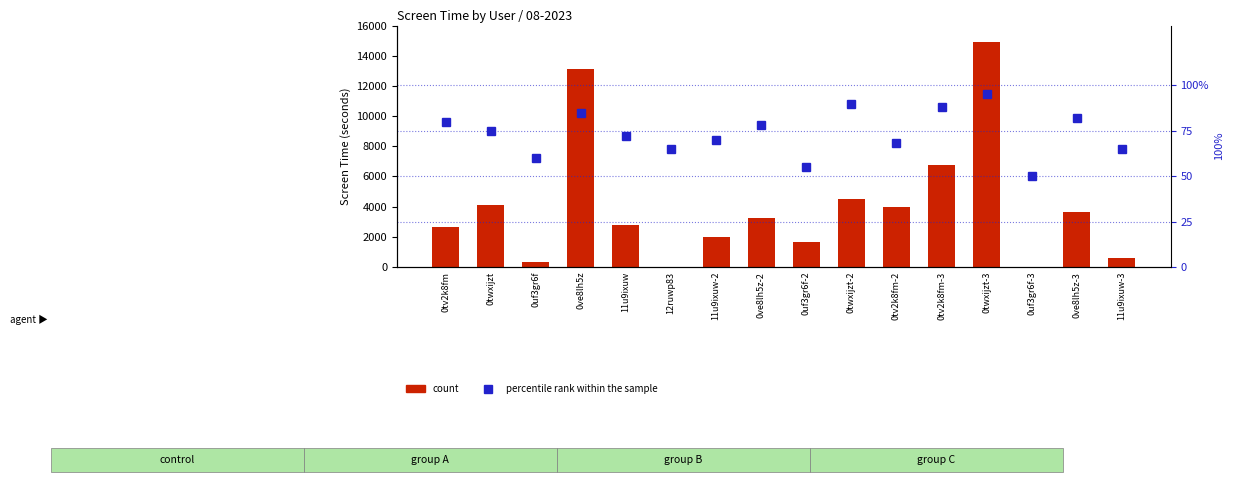

What is the value of the percentile rank within the sample bar at the 8th from the left?

78